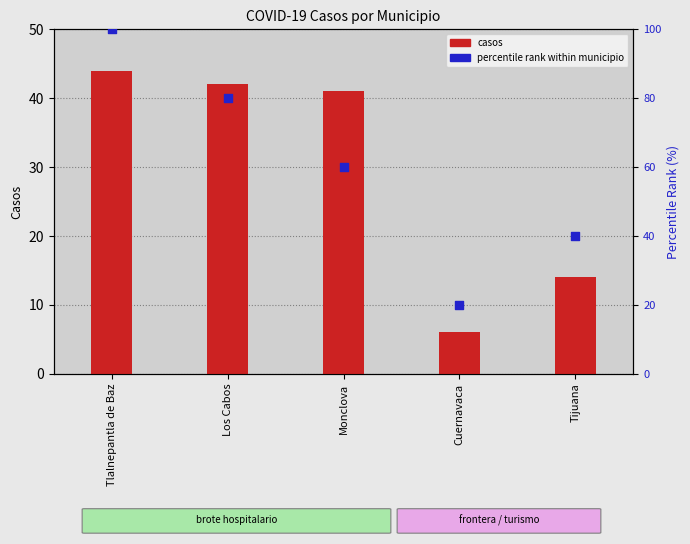

Which series reaches the minimum Y coordinate?

casos